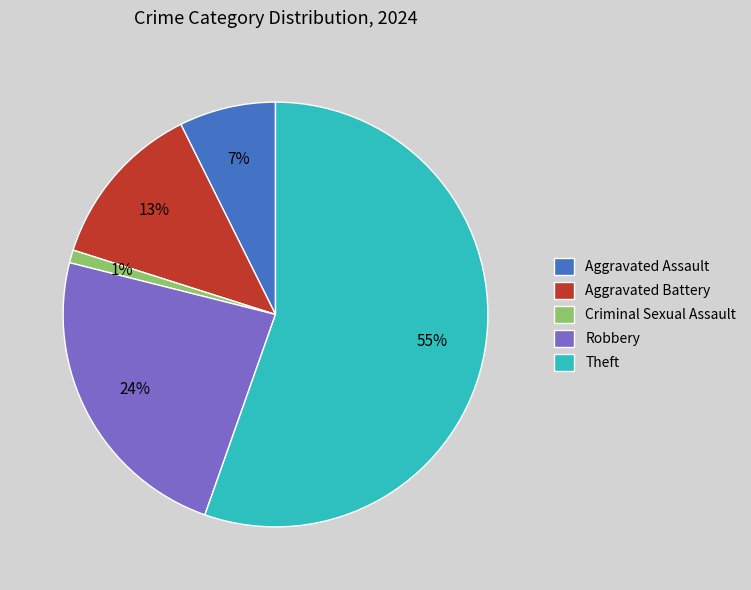

Does Theft account for over 50% of the chart?

Yes